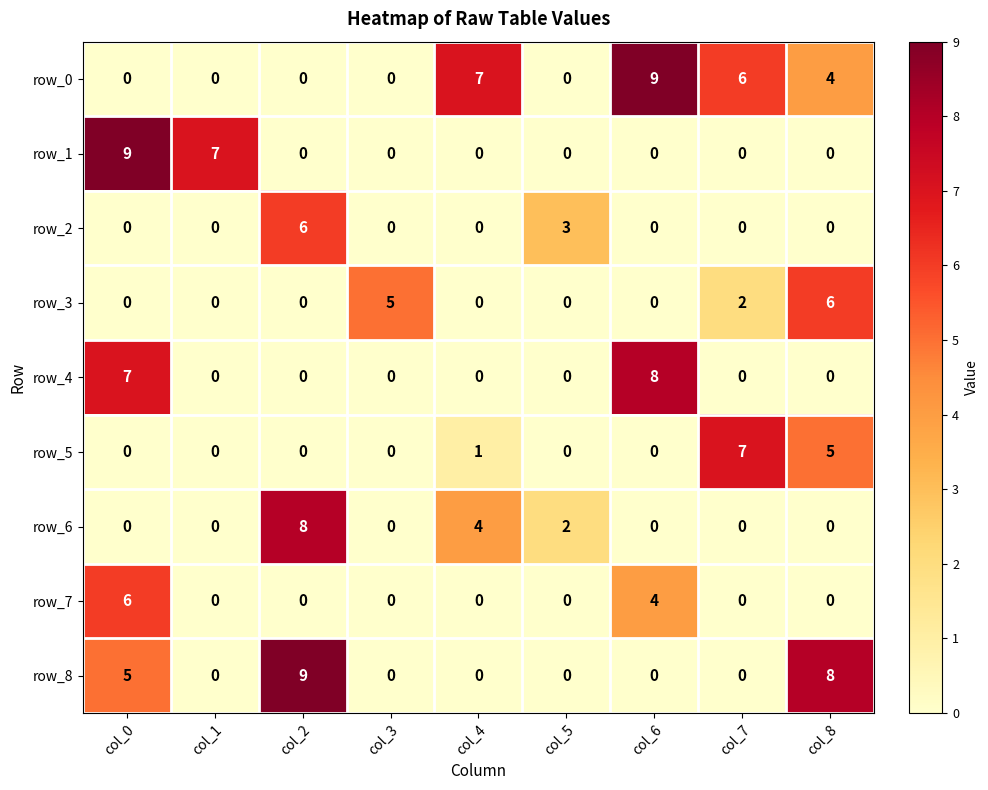

What is the difference between the maximum and minimum values in the row_2 series?

6